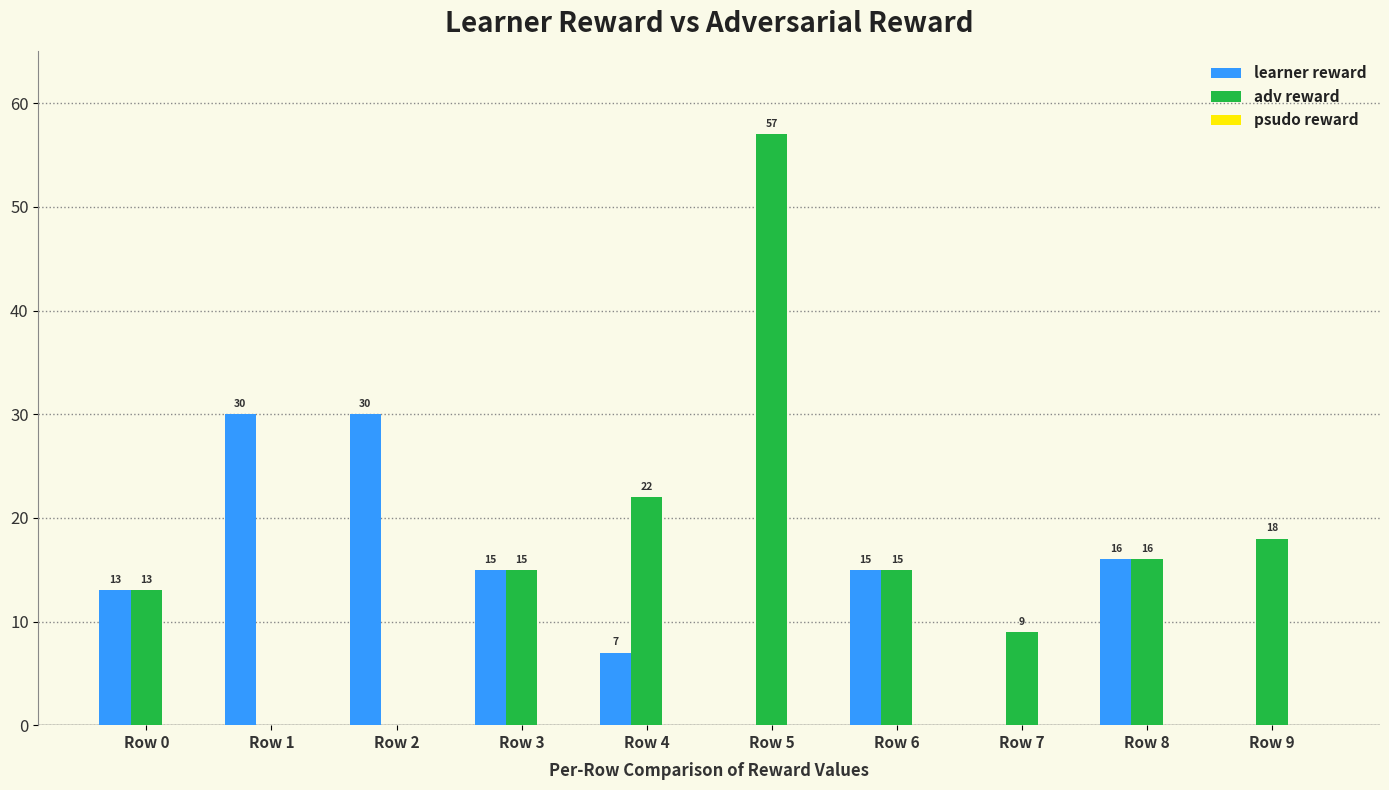

What value does the learner reward series have at Row 1, to the nearest 5?

30